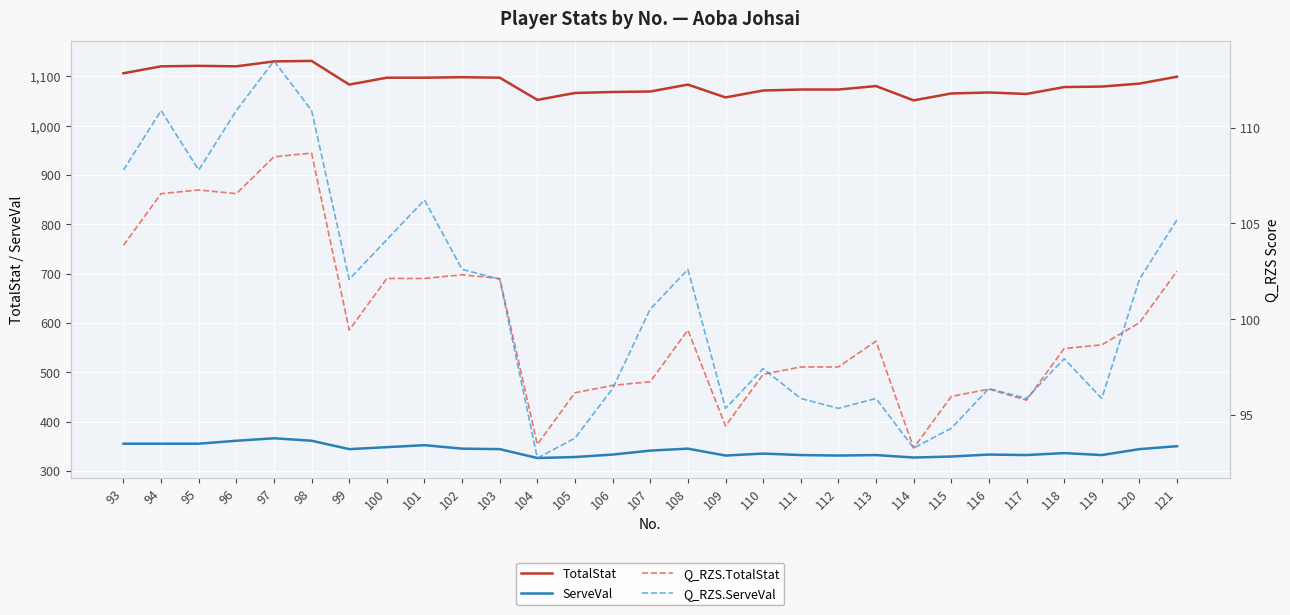

At how many categories does at least one series exceed 211?

29